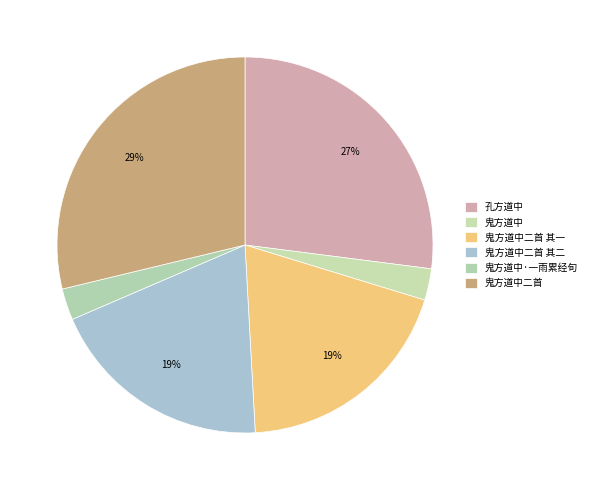

What percentage is the 鬼方道中 slice, to the nearest percent?

3%